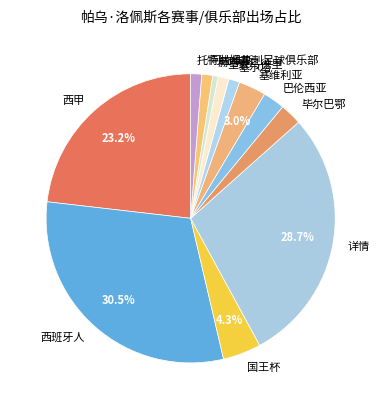

To the nearest percent, what is the difference between the 塞维利亚 and 皇家马德里 slice percentages?

2%